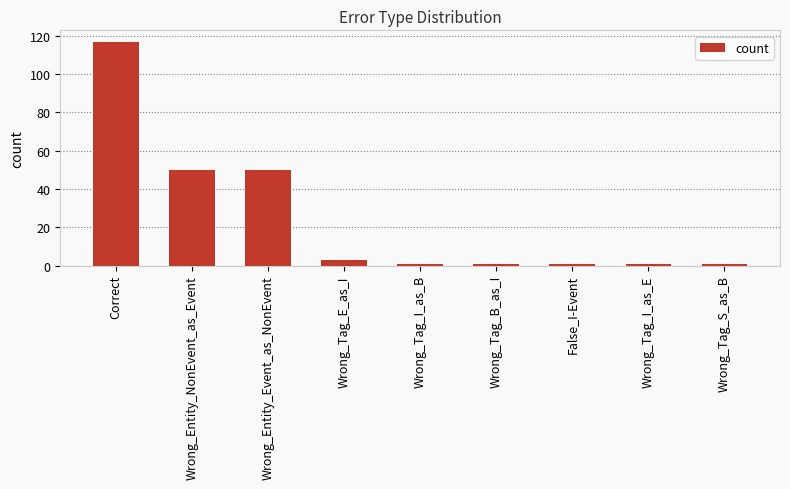

Reading right to left, extract all data points from this chart.

Wrong_Tag_S_as_B=1	Wrong_Tag_I_as_E=1	False_I-Event=1	Wrong_Tag_B_as_I=1	Wrong_Tag_I_as_B=1	Wrong_Tag_E_as_I=3	Wrong_Entity_Event_as_NonEvent=50	Wrong_Entity_NonEvent_as_Event=50	Correct=117